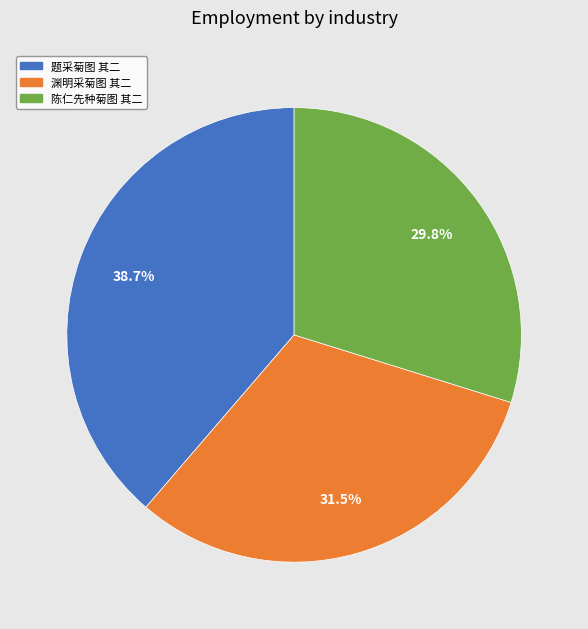

Is it true that 题采菊图 其二 is 39% of the pie?

True